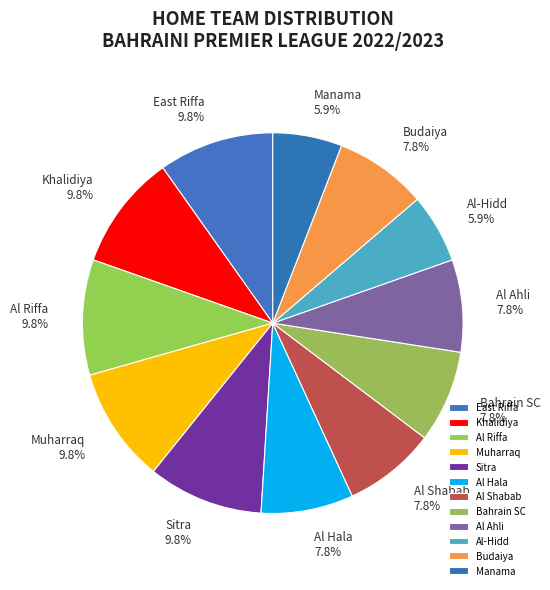

Which has a higher value, Bahrain SC or Muharraq?

Muharraq